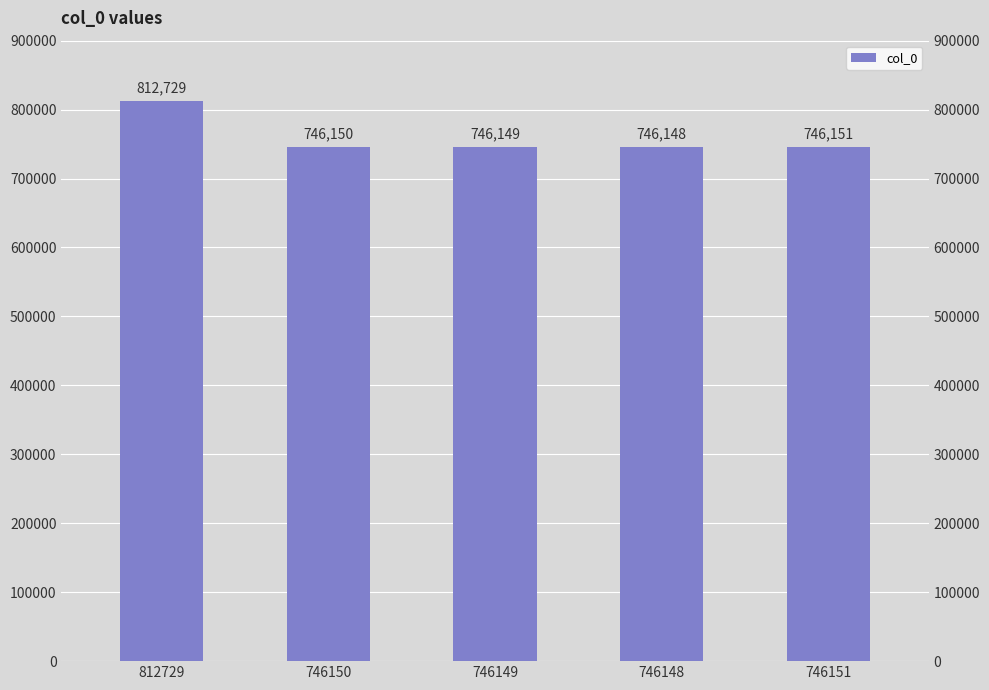

Where is the data nearest to the value 779438?

746151